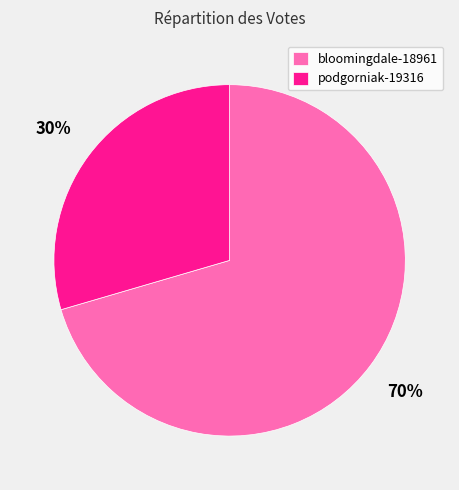

Does any single category account for the majority?

Yes